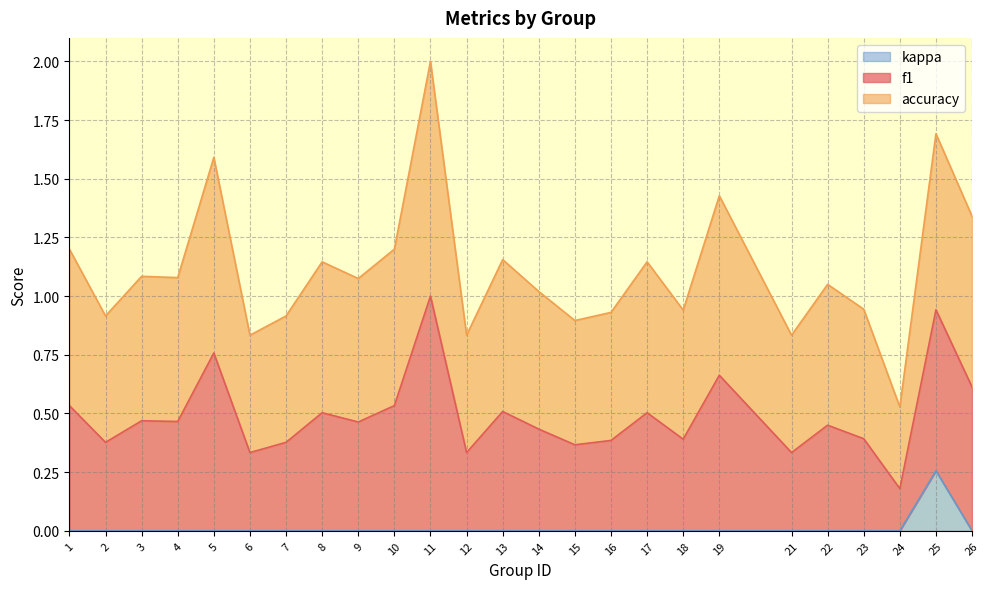

At which category is the sum across all series the highest?

11